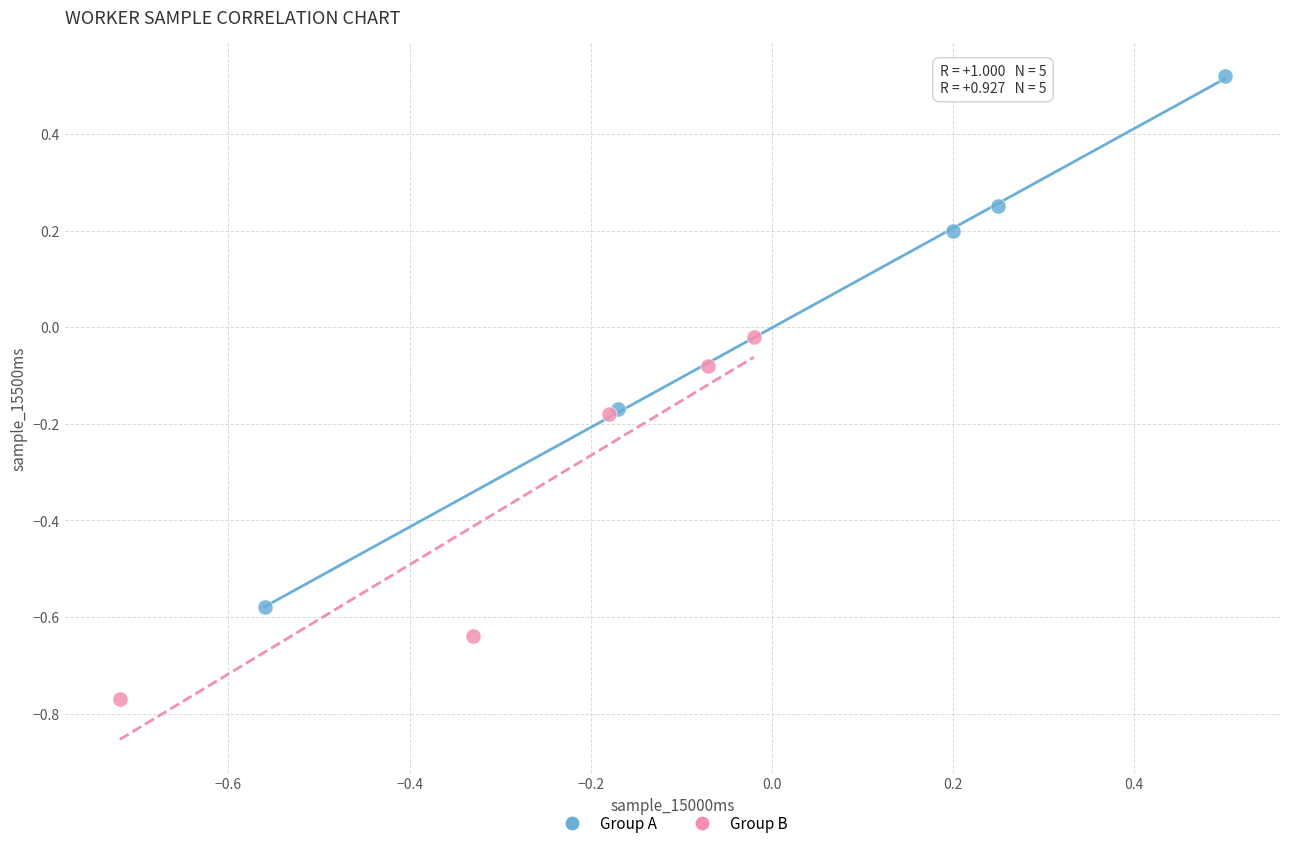

Which series reaches the minimum Y coordinate?

Group B